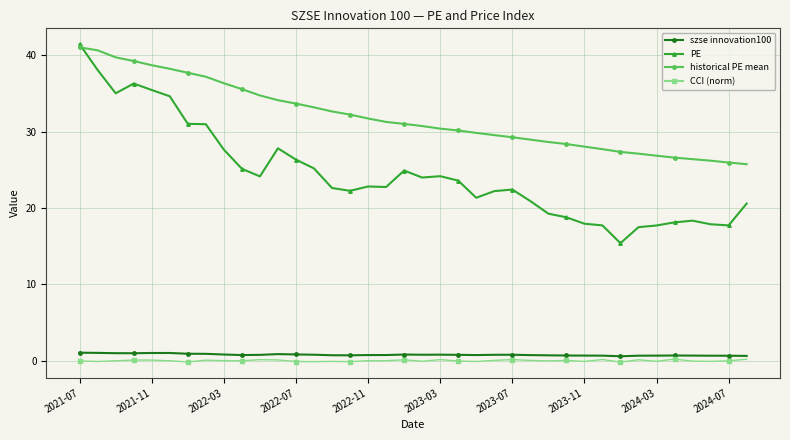

In CCI (norm), how many points are lower than both neighbors (excluding endpoints)?

13